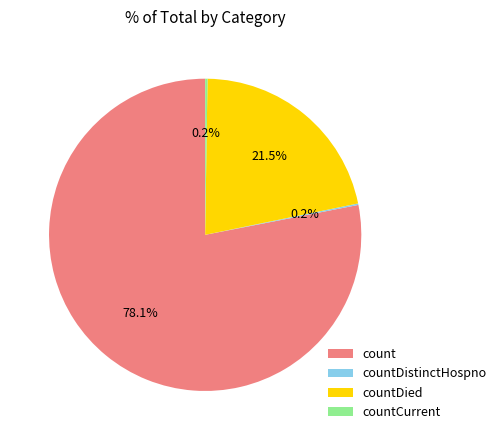

The countDied slice represents 28% of the pie. True or false?

False